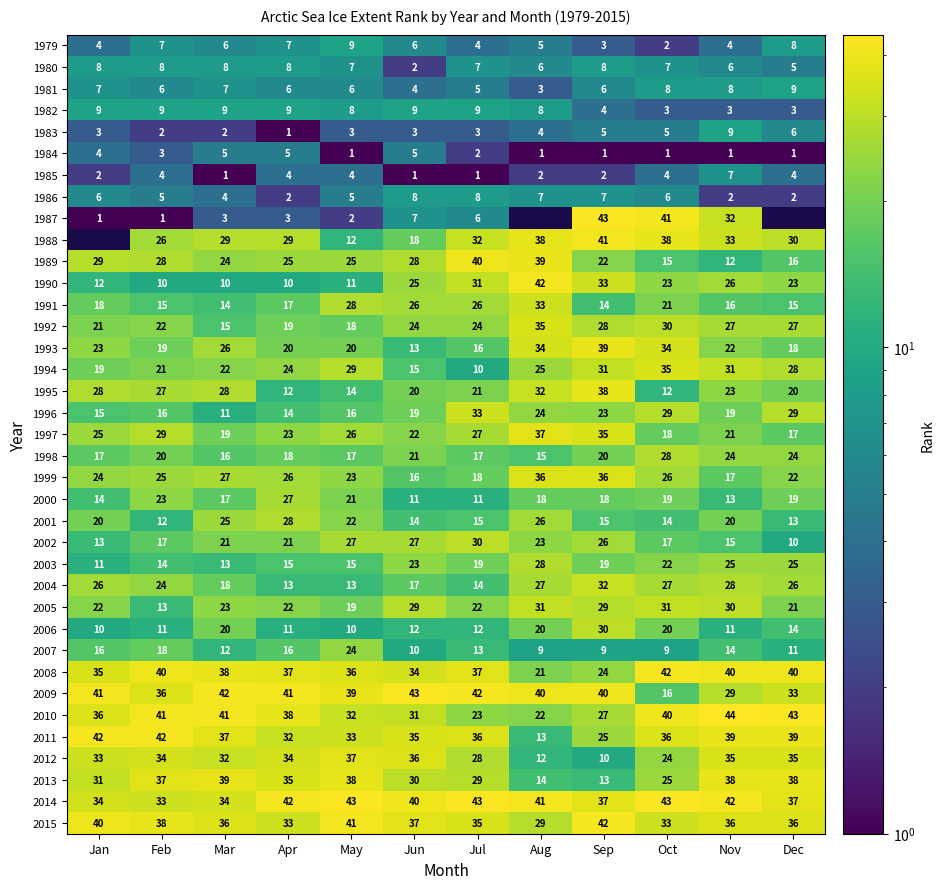

What is the average value of the 2009 series?

37